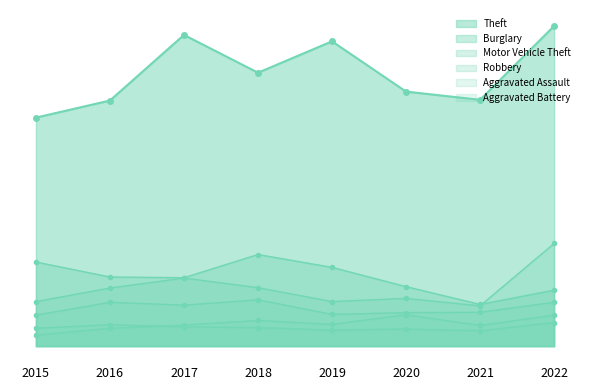

What is the value of the Aggravated Battery point at the 6th from the left?

48